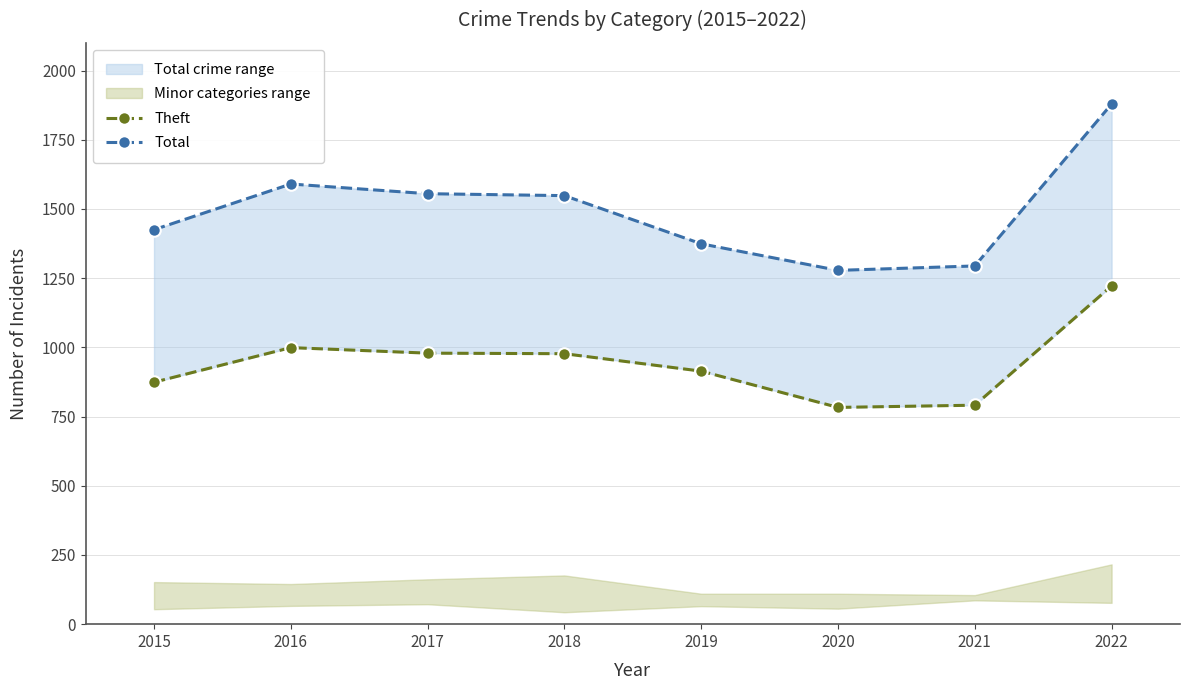

What is the approximate value of Theft at 2015?

874